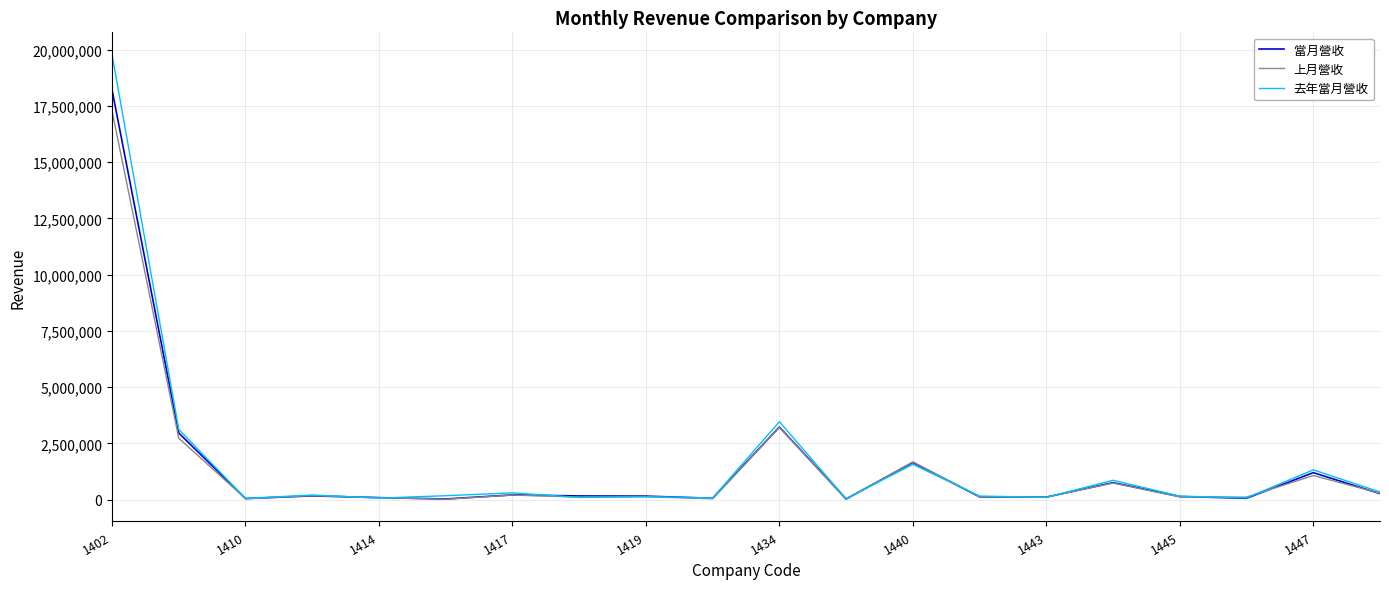

What is the greatest value displayed?

19789494